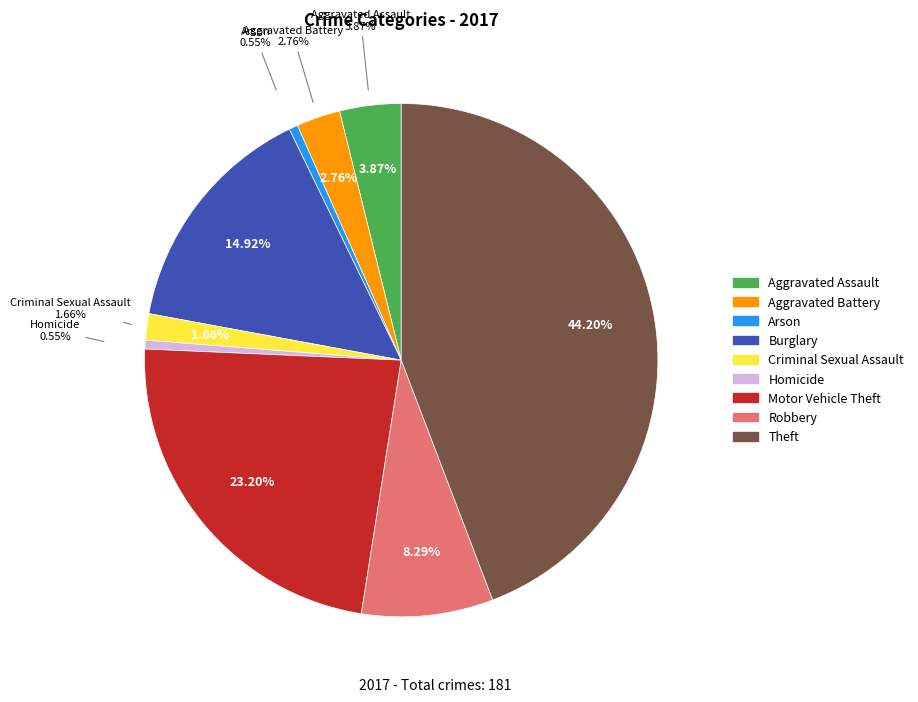

Is it true that Criminal Sexual Assault is 2% of the pie?

True